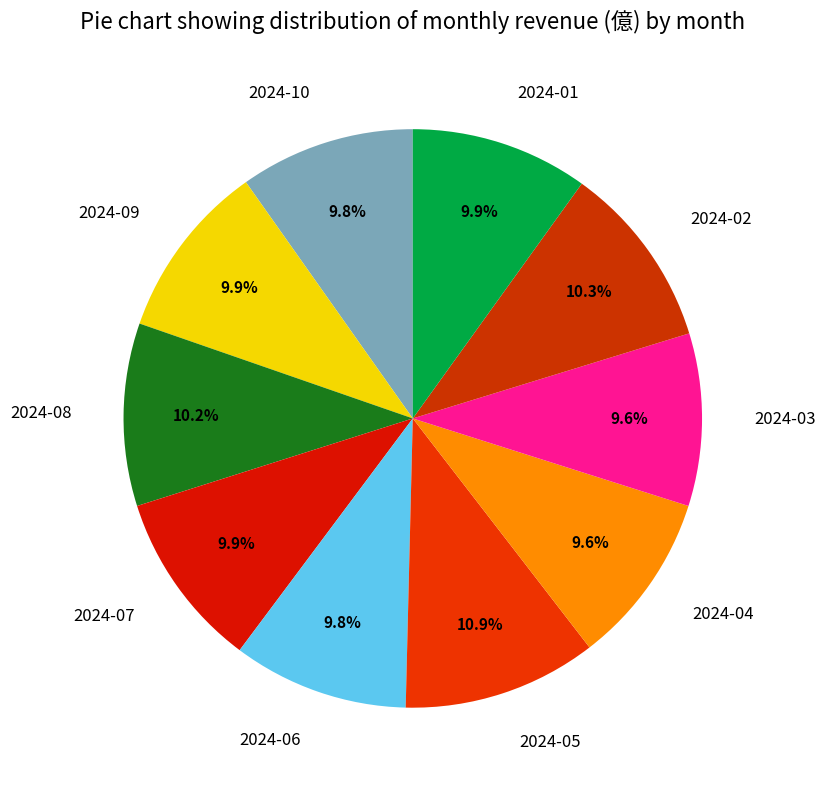

What percentage is NOT represented by 2024-08?

89.8%